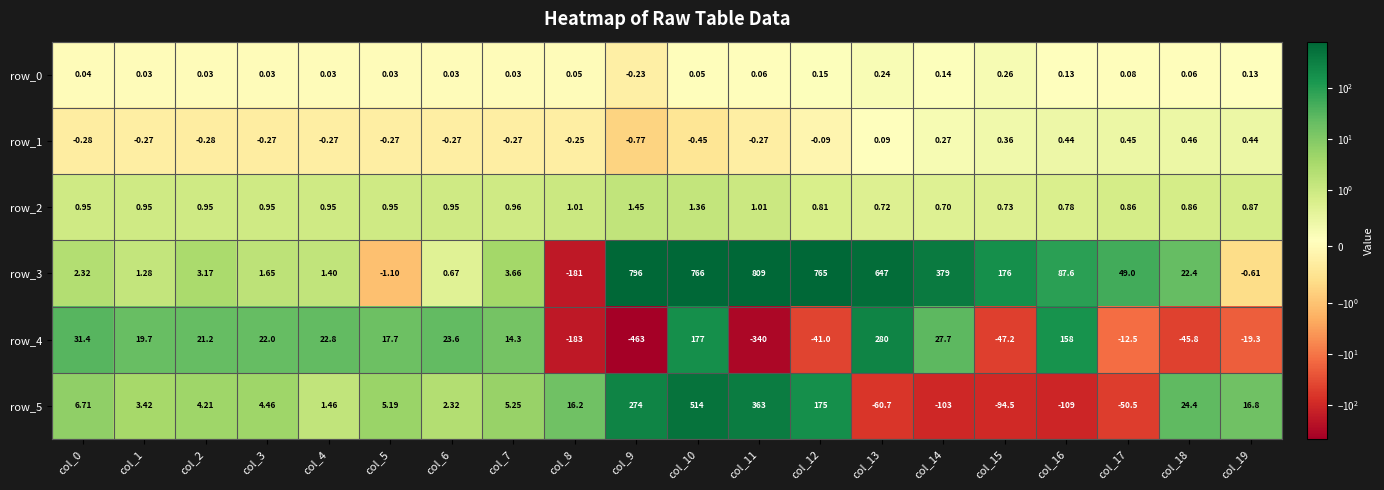

The row_4 series shows 158.0 at col_16. True or false?

True